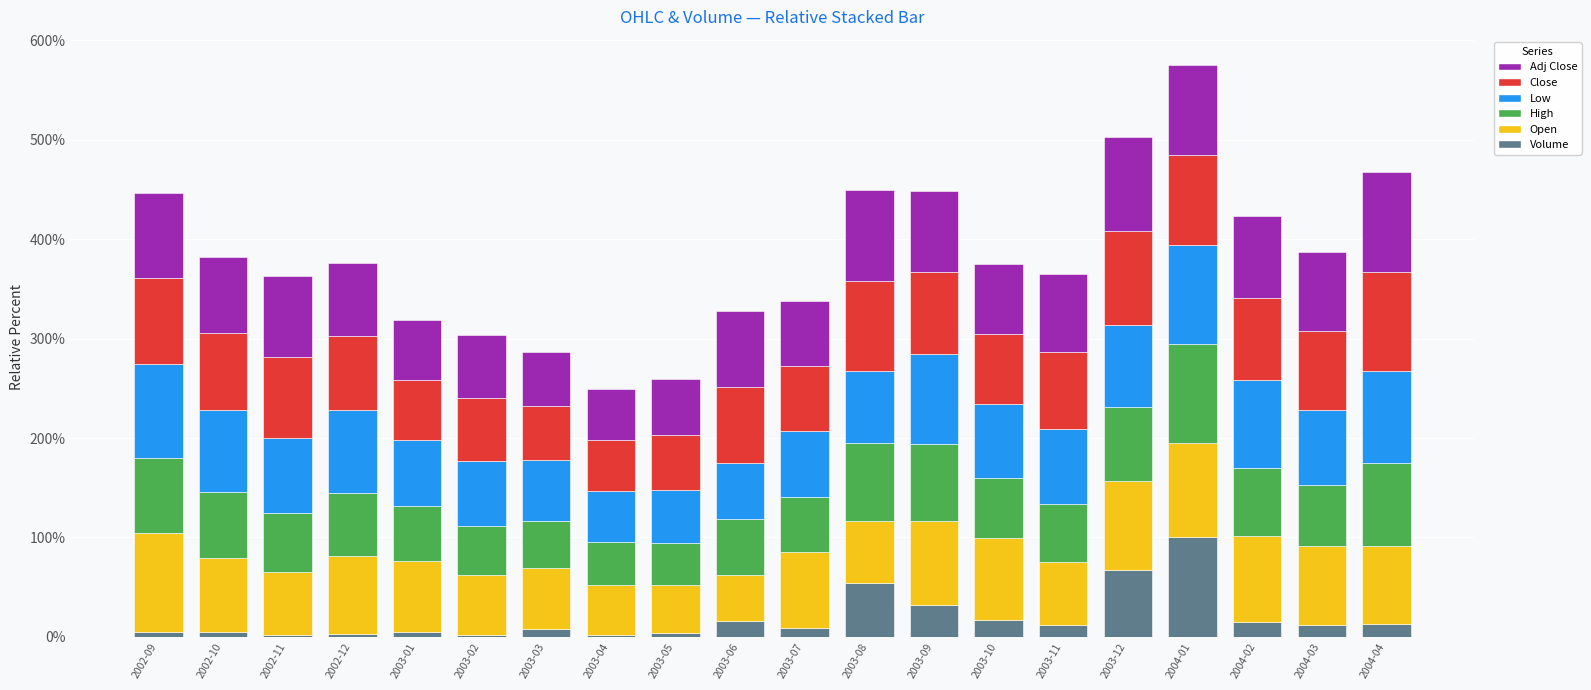

At which category is the sum across all series the highest?

2004-01